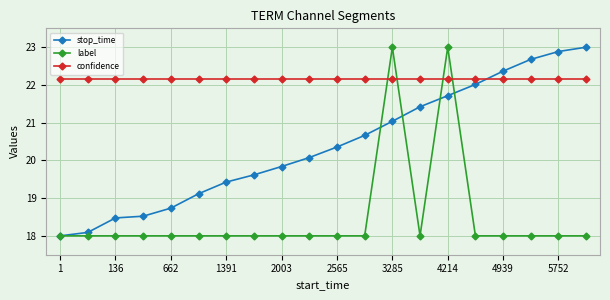

True or false: label has more than 1 points higher than both neighbors.

True